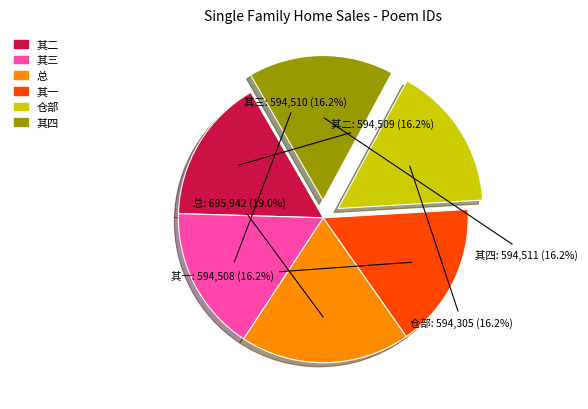

Does any single category account for the majority?

No